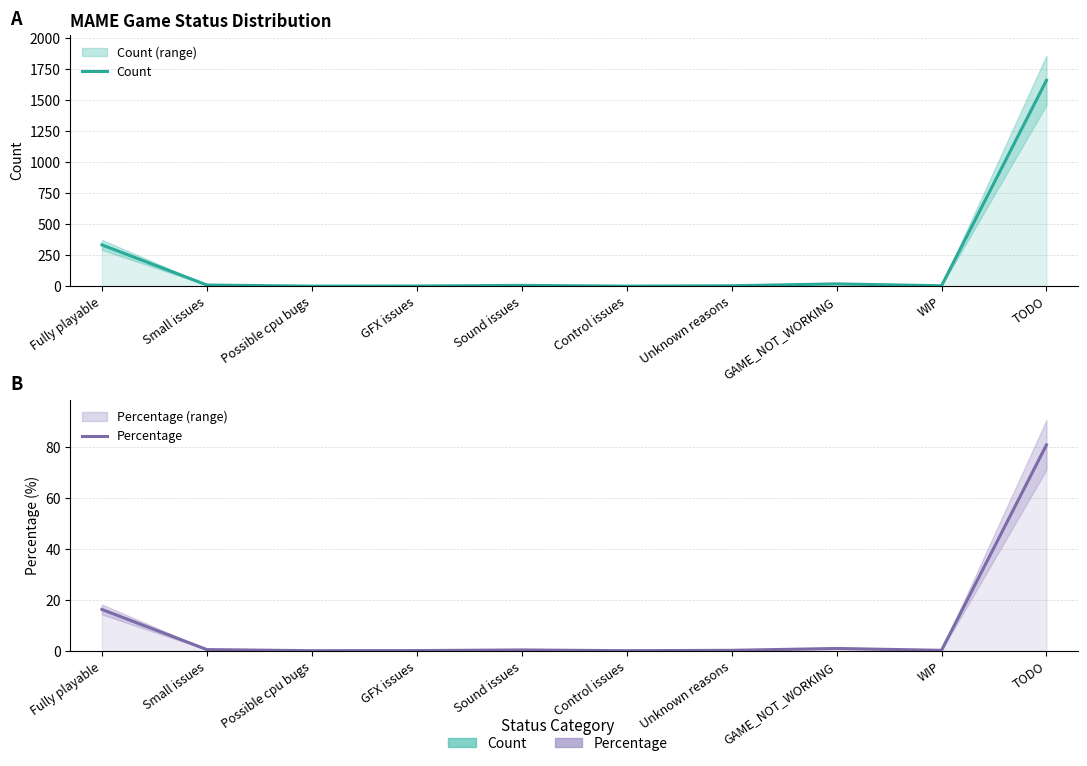

What is the label of the 10th point from the left?

TODO